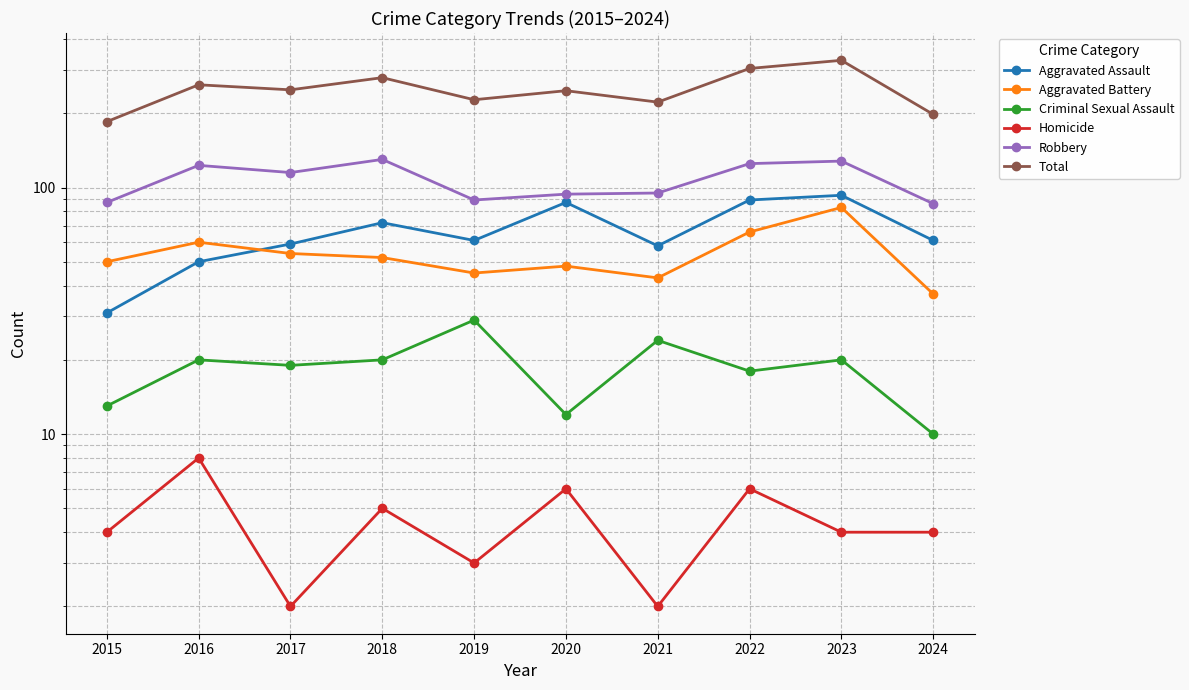

Where is the first local maximum for Criminal Sexual Assault?

2016